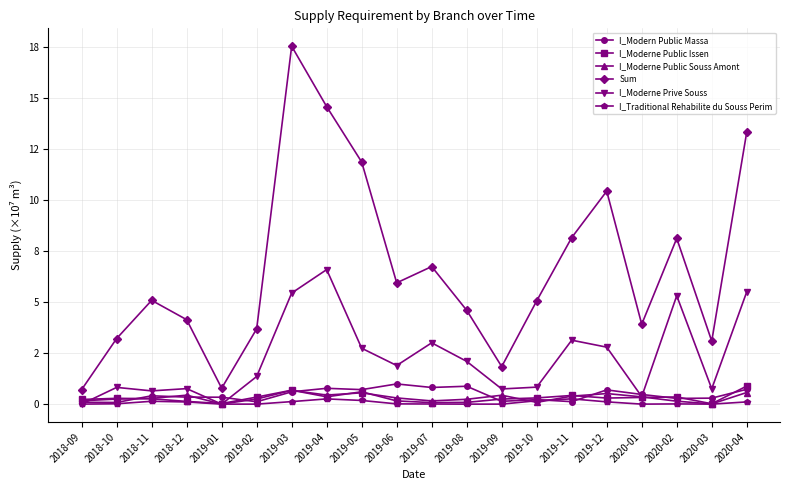

Which category has the lowest value in the I_Modern Public Massa series?

2018-10